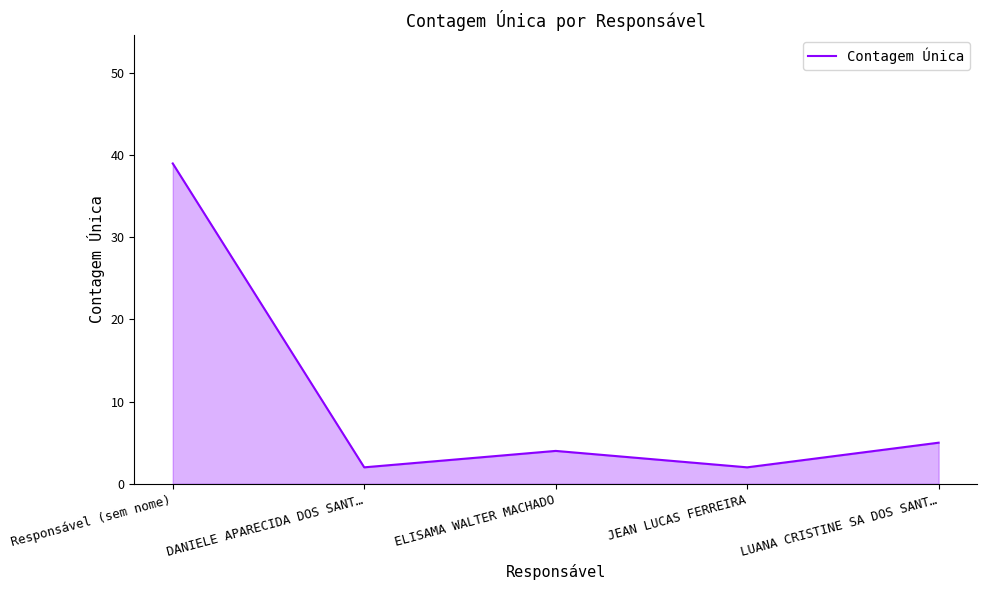

What position from the left is LUANA CRISTINE SA DOS SANT…?

5